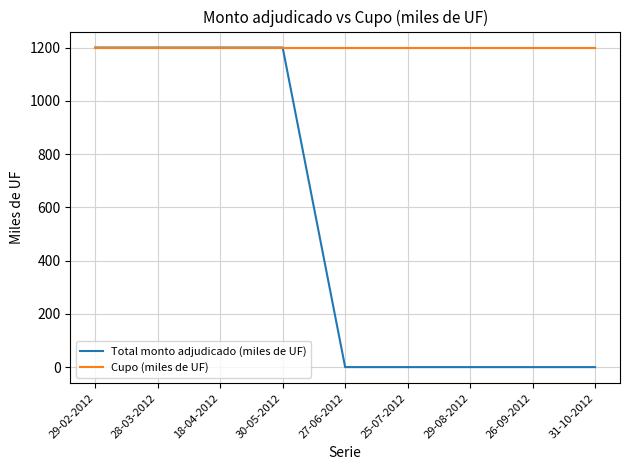

What is the lowest value of the Cupo (miles de UF) series?

1200